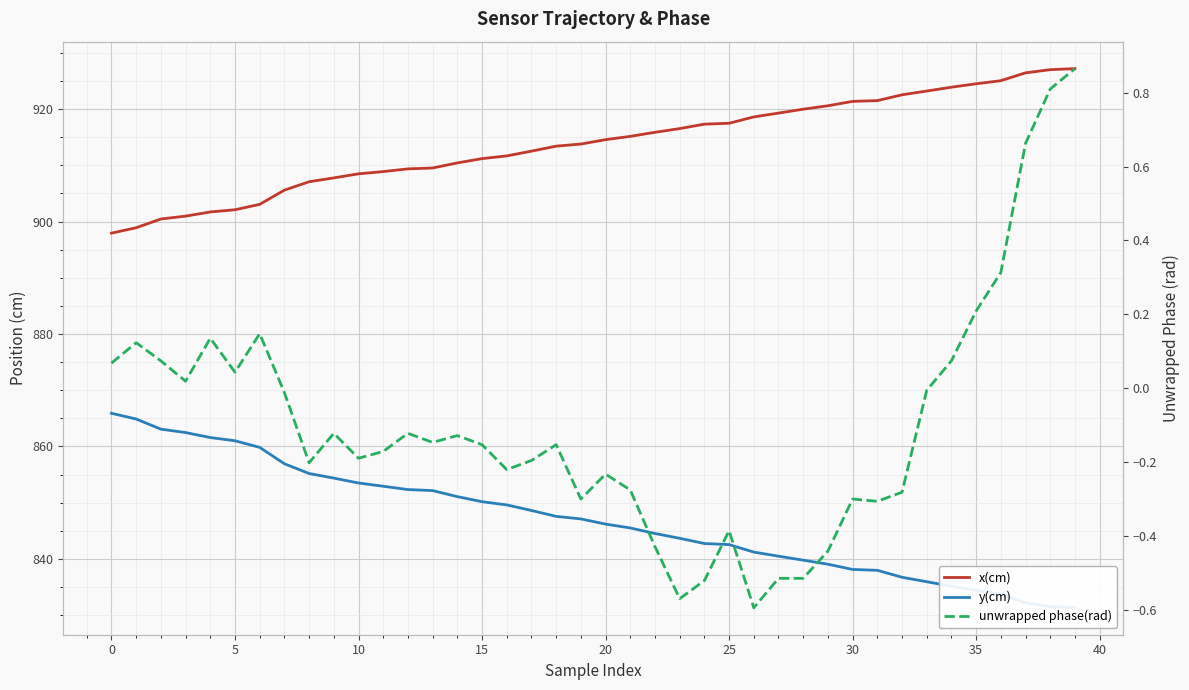

Which series has the largest range (max minus min)?

y(cm)